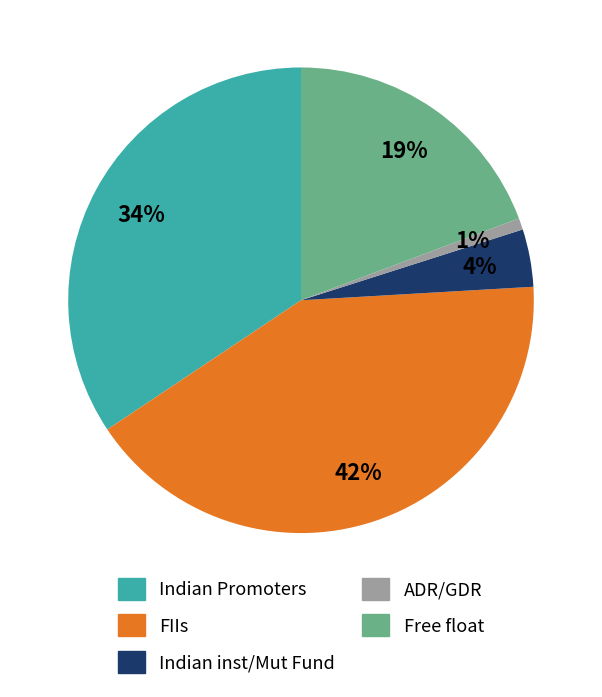

Count the number of slices in the pie.

5